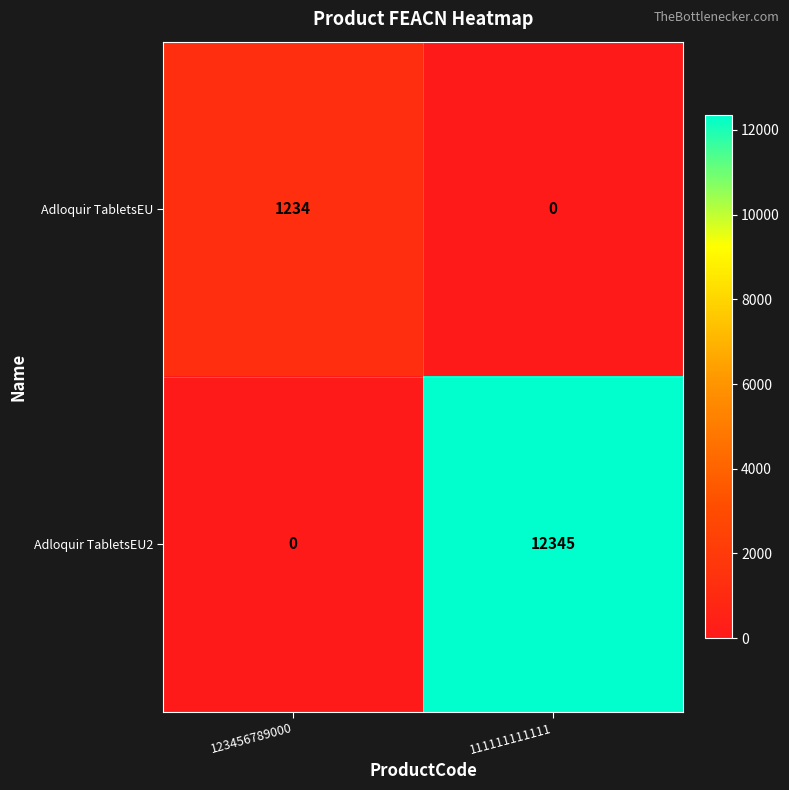

At which category is the sum across all series the highest?

111111111111